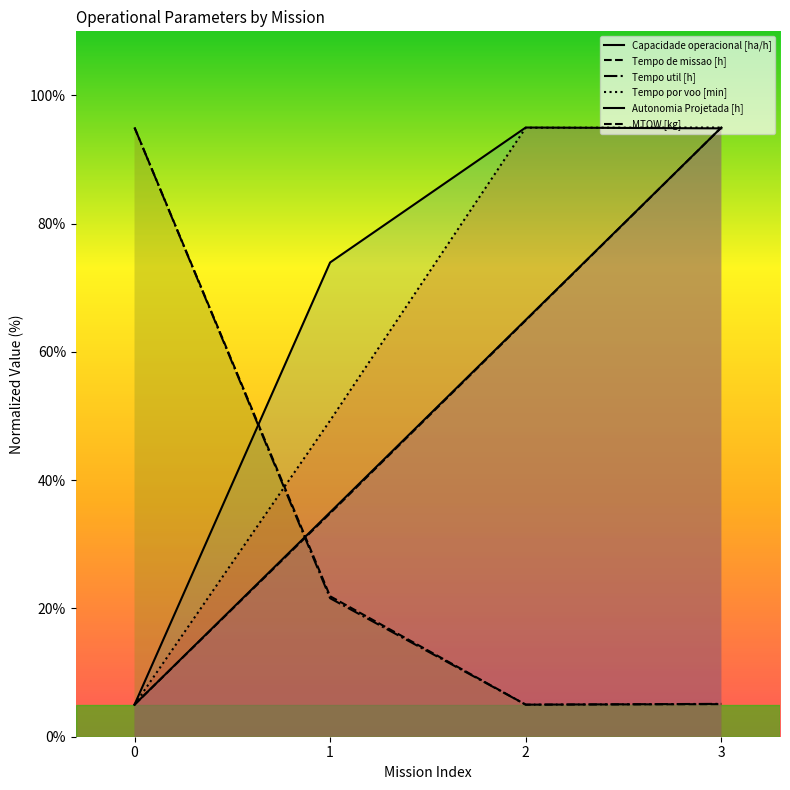

Which series has the largest range (max minus min)?

Capacidade operacional [ha/h]